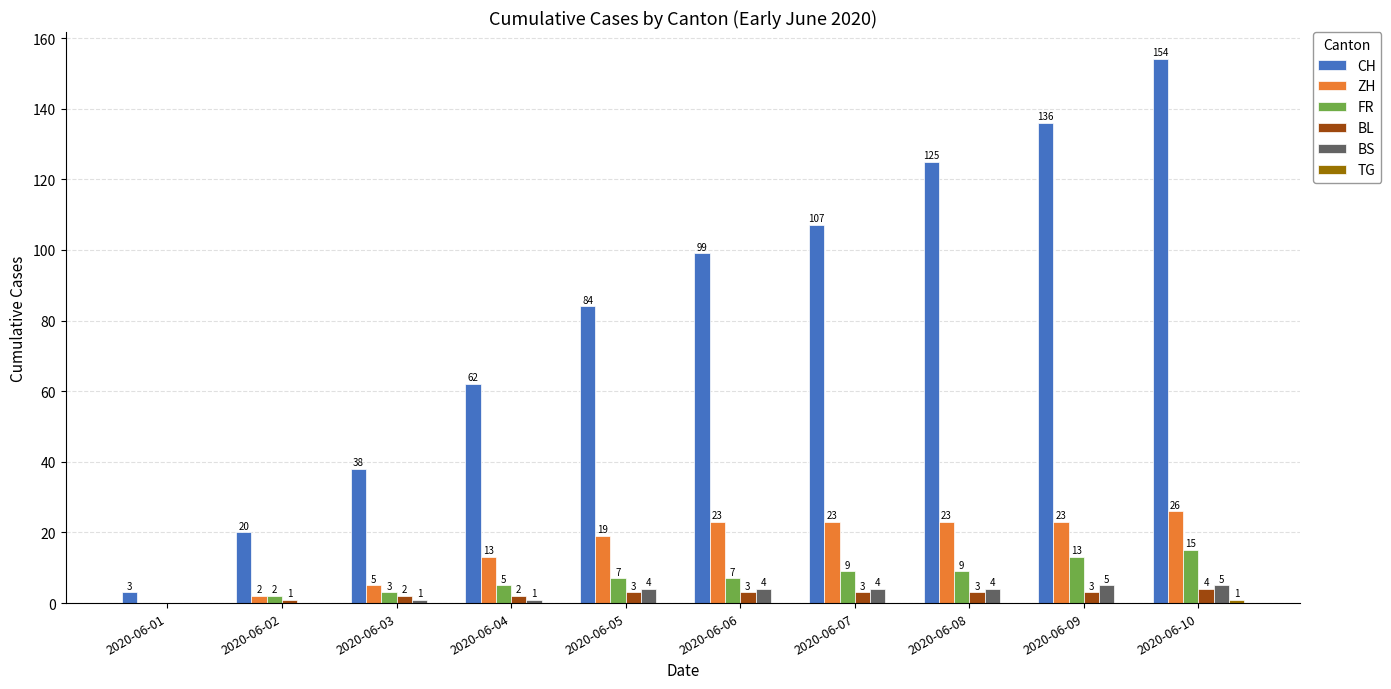

What is the total value across all series at 2020-06-04?

83